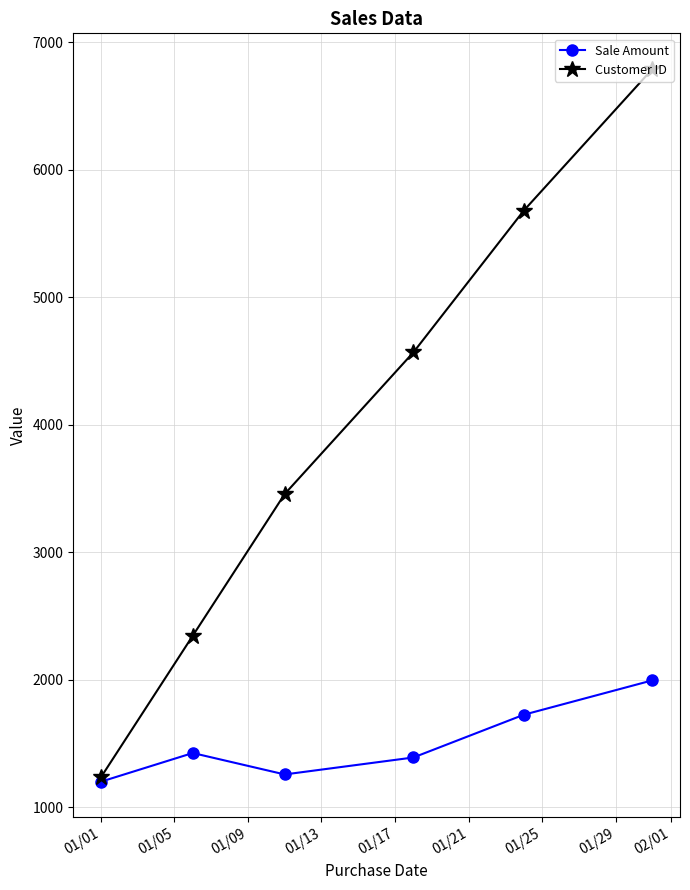

What is the difference between the maximum and minimum values in the Customer ID series?

5555